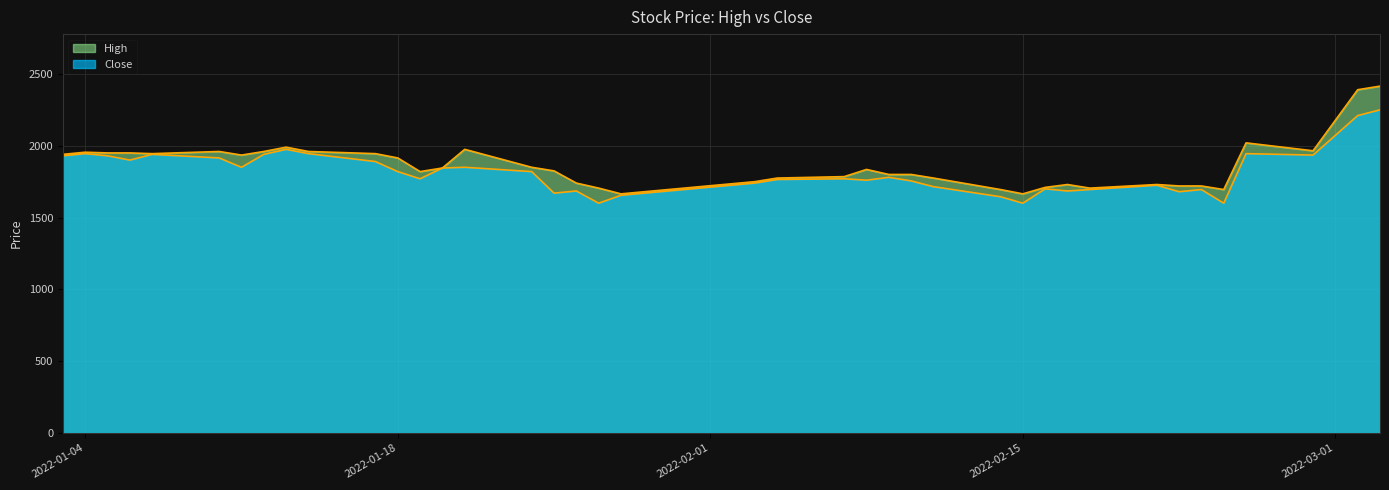

Is the value of High_line at 25 greater than the value of Close_line at 23?

Yes